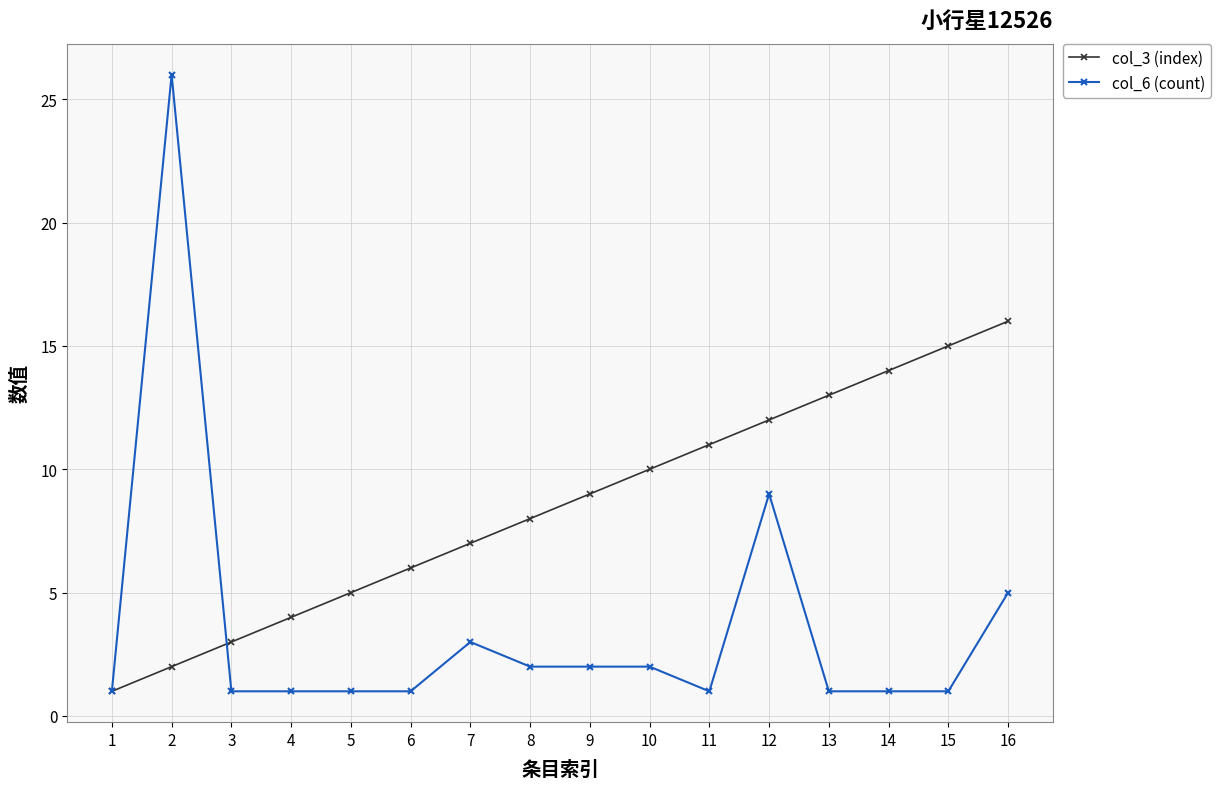

Is the value of col_6 (count) at 9 greater than the value of col_3 (index) at 12?

No